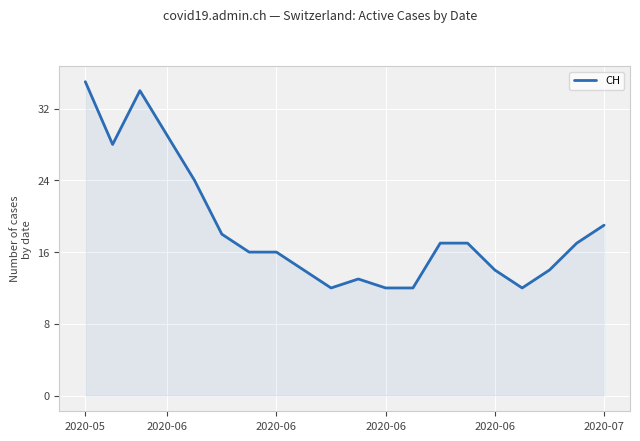

What is the minimum value shown in the chart?

12